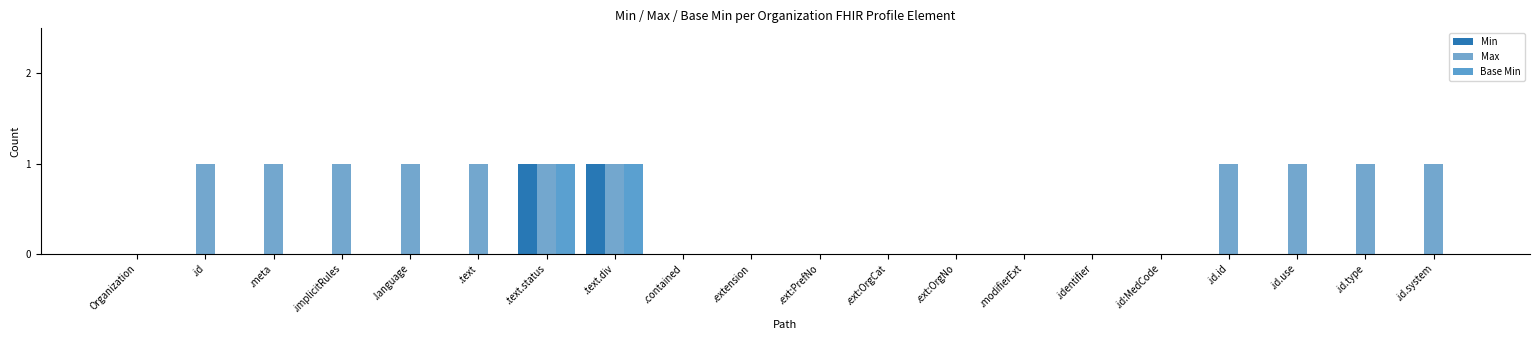

How many groups of bars are there?

20